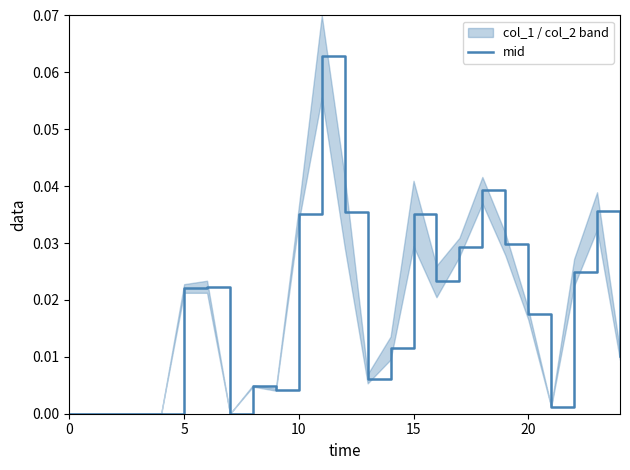

What is the sum of the values at 22 and 18?

0.1